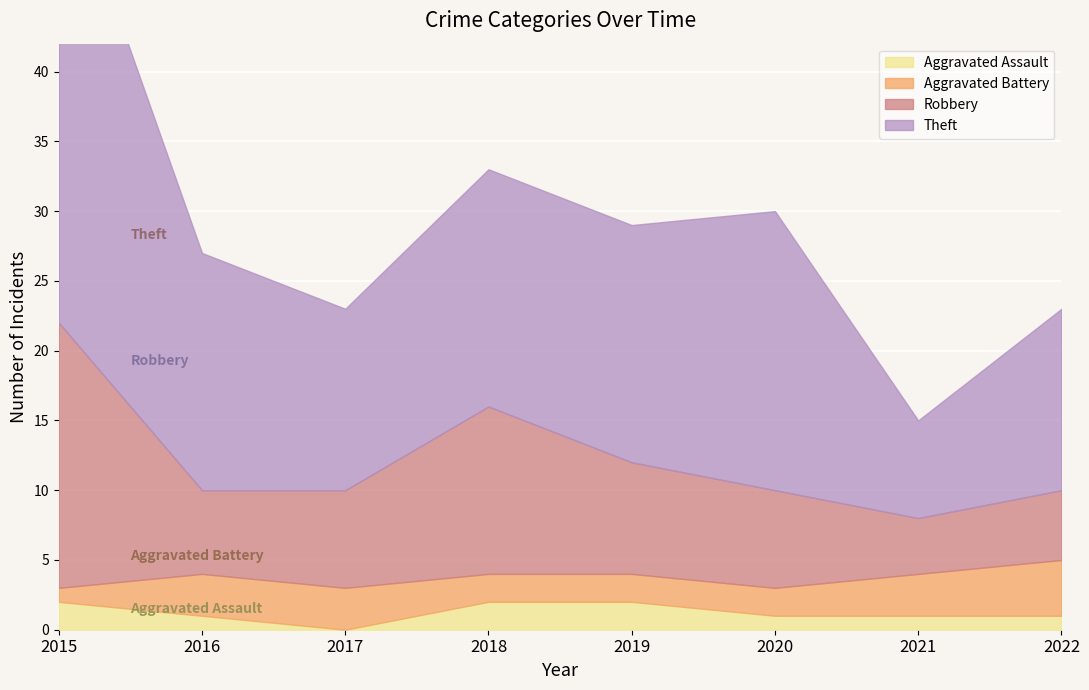

Which series has the largest total across all categories?

Theft